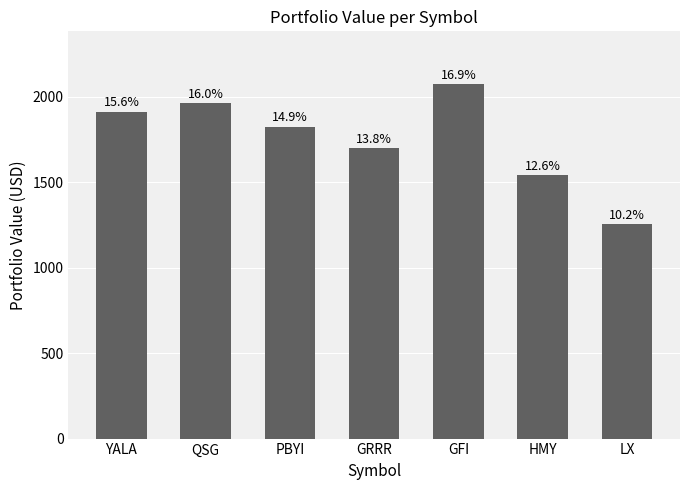

What is the greatest value displayed?

2072.0